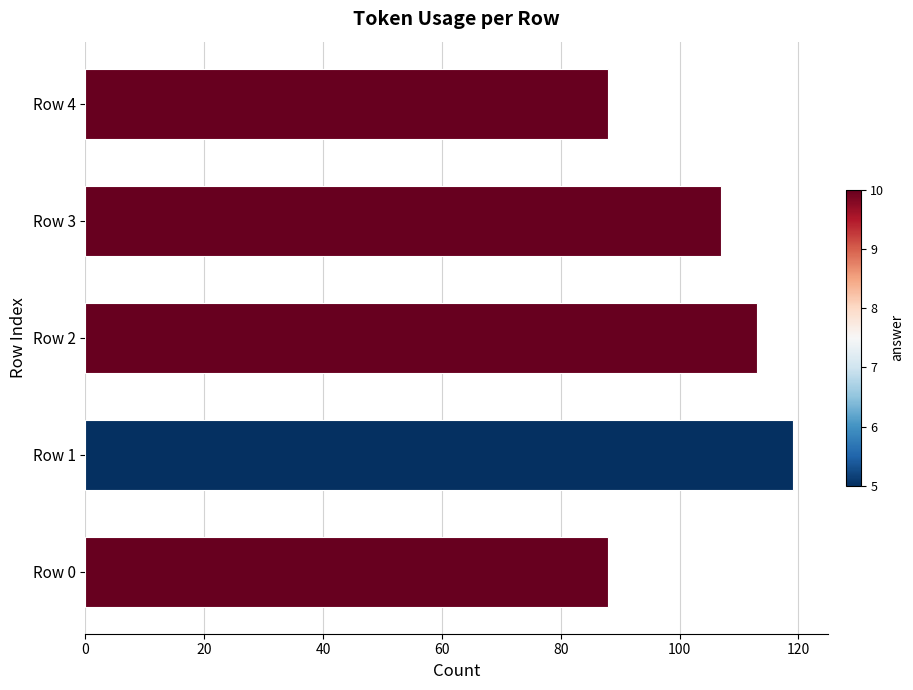

Is it true that the value at Row 1 is 119?

True